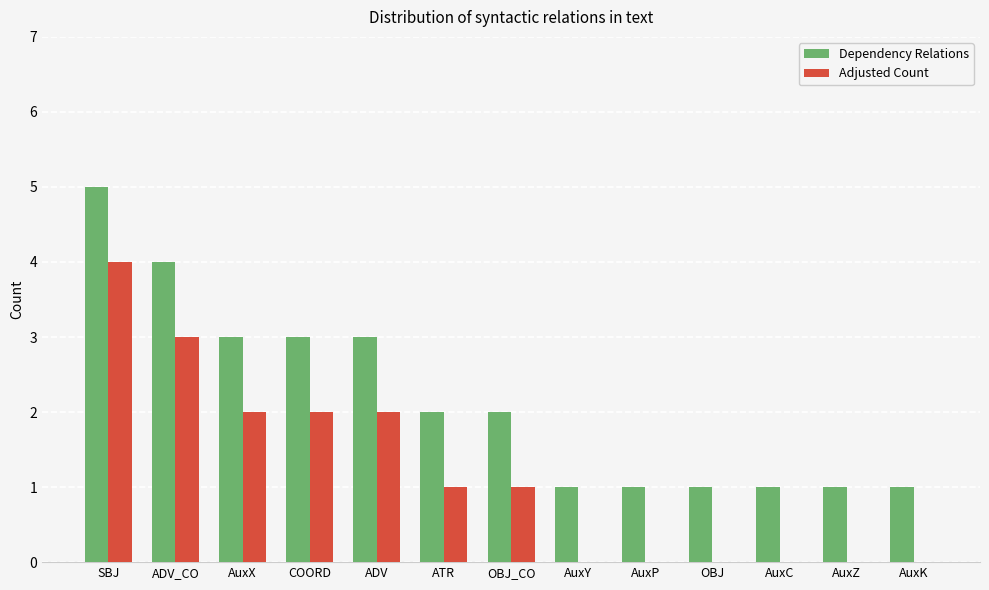

Are the bars horizontal?

No